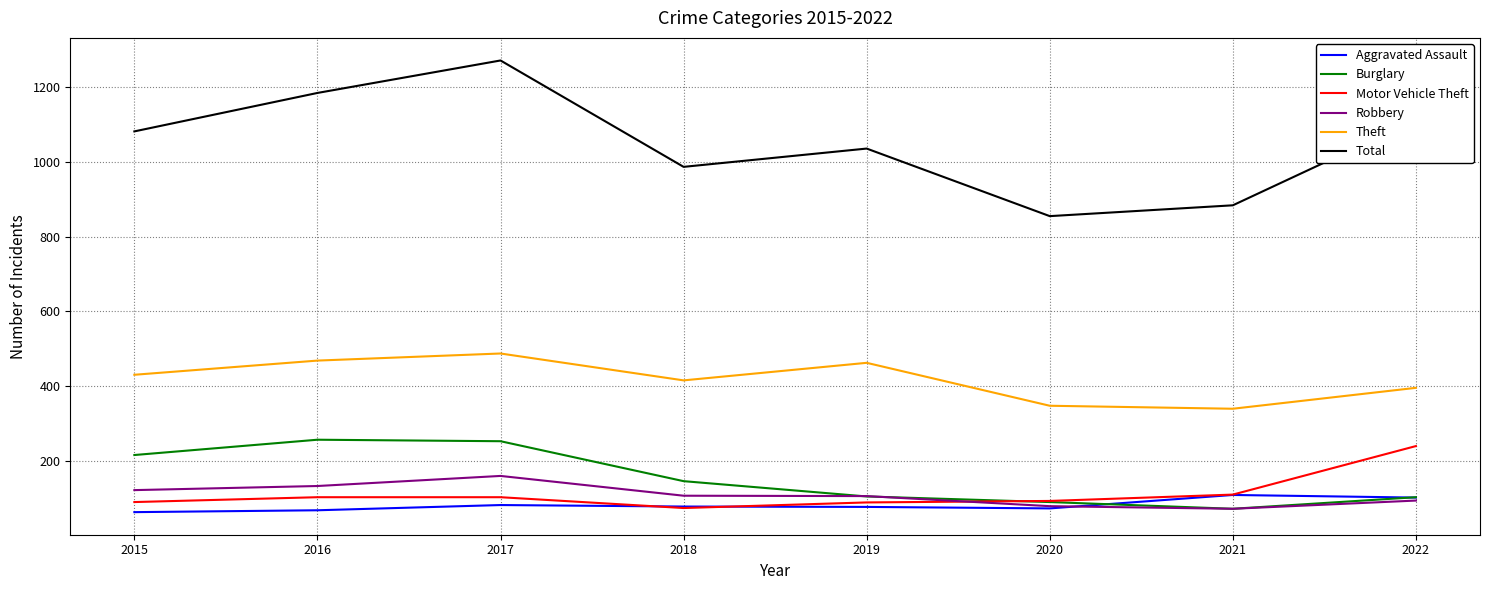

What is the approximate value of Theft at 2015?

430